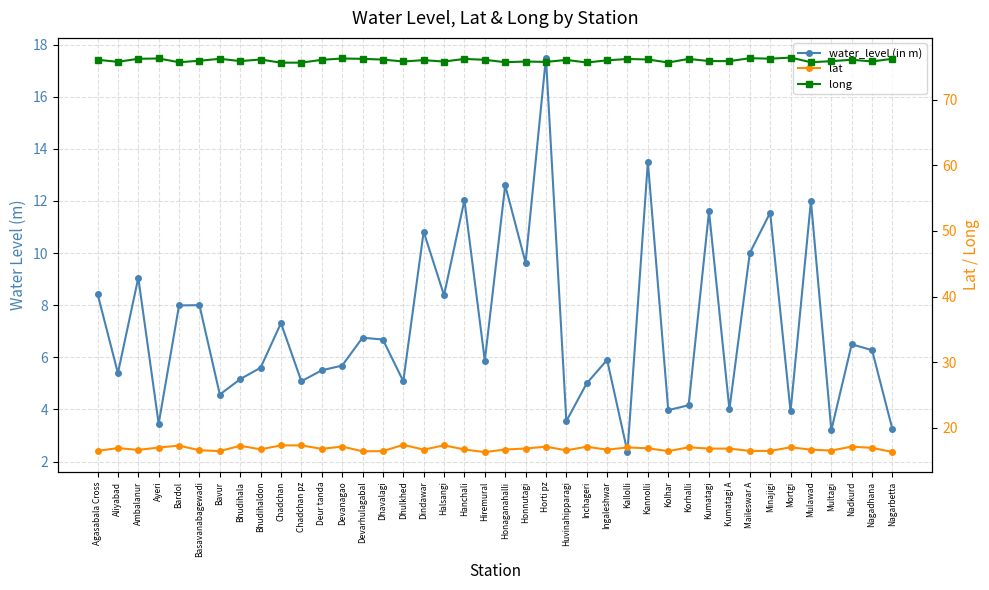

What are all the series names shown in the legend?

water_level (in m), lat, long